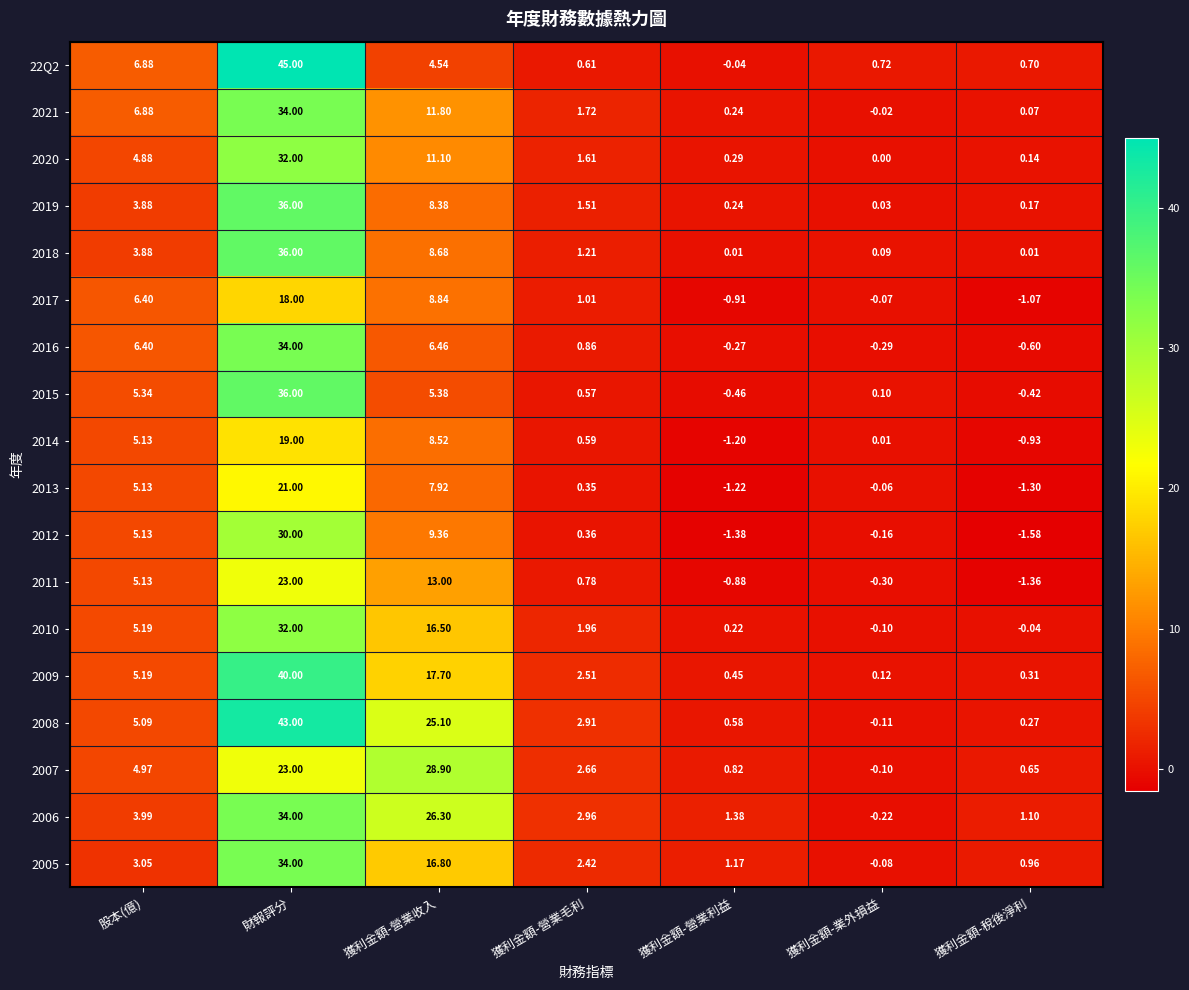

At which category does the chart reach its peak across all series?

財報評分